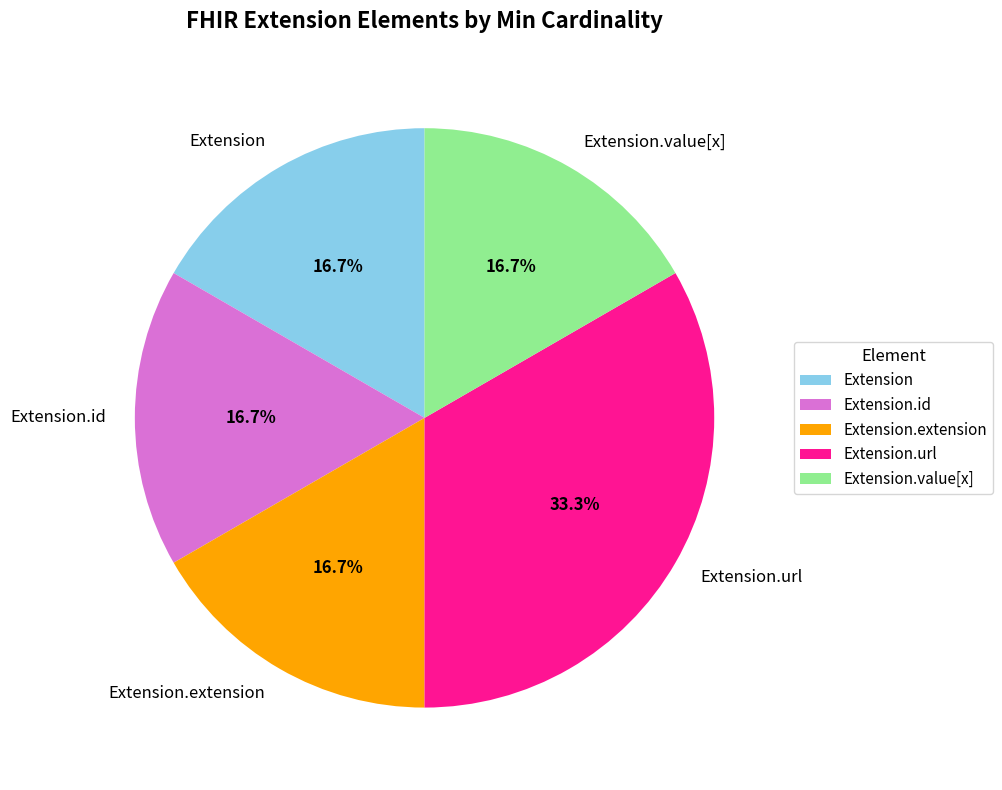

Approximately how many times larger is the value at Extension.extension compared to Extension.url?

0.5